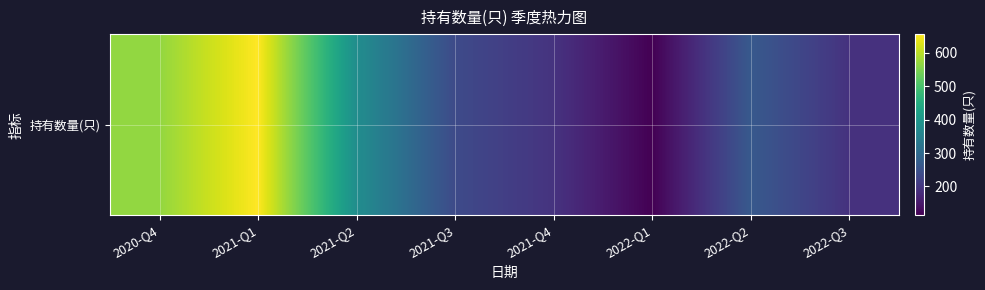

Reading left to right, extract all data points from this chart.

568	656	380	236	194	114	265	192